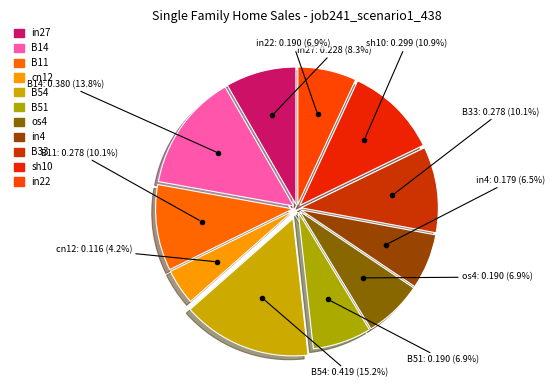

Between B33 and sh10, which is larger?

sh10